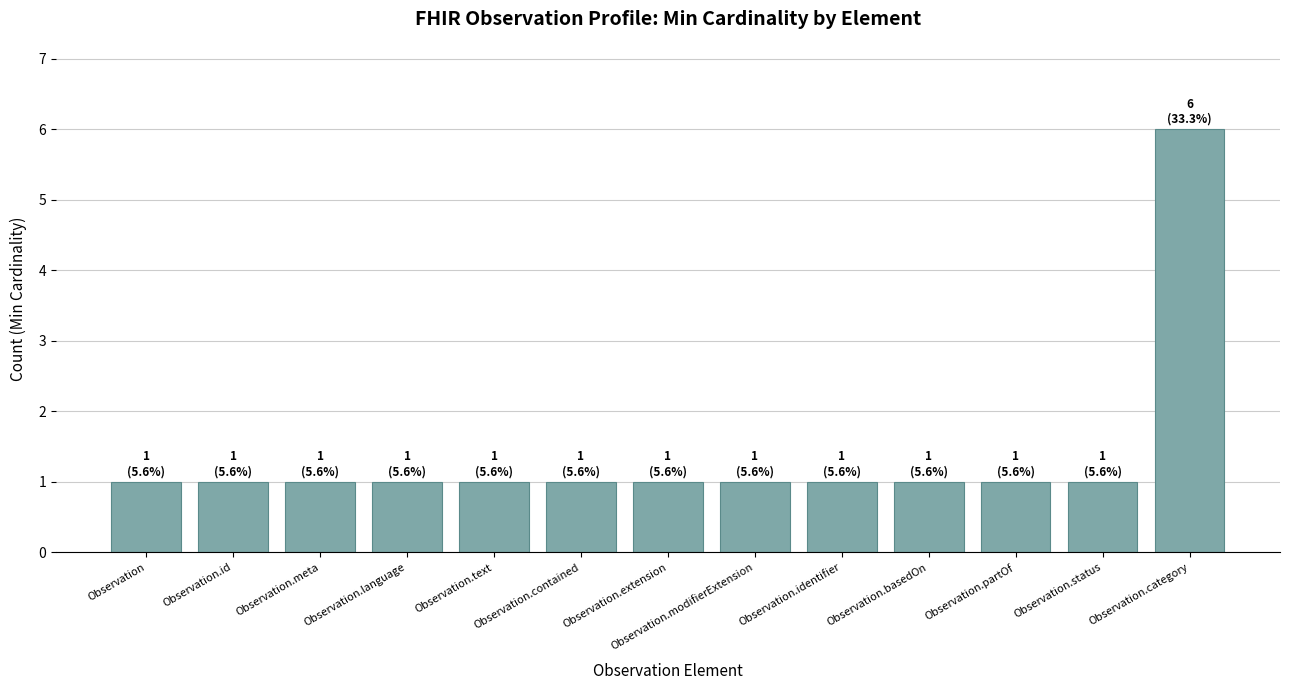

What is the label of the 12th bar from the right?

Observation.id